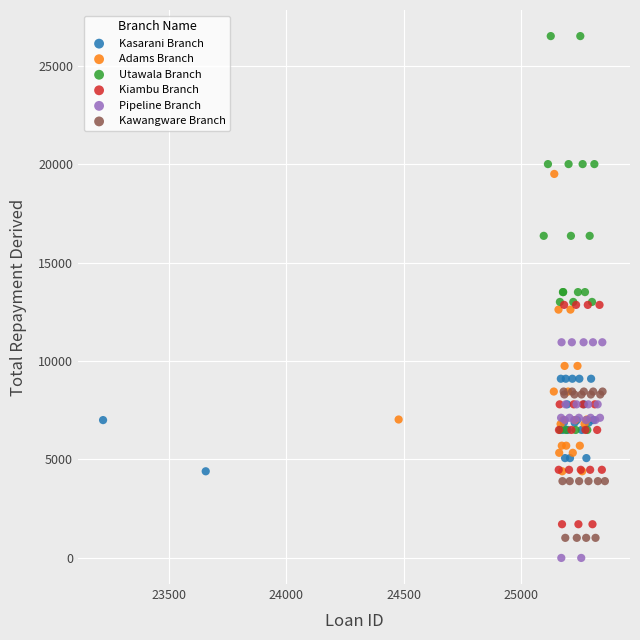

What are all the series names shown in the legend?

Kasarani Branch, Adams Branch, Utawala Branch, Kiambu Branch, Pipeline Branch, Kawangware Branch